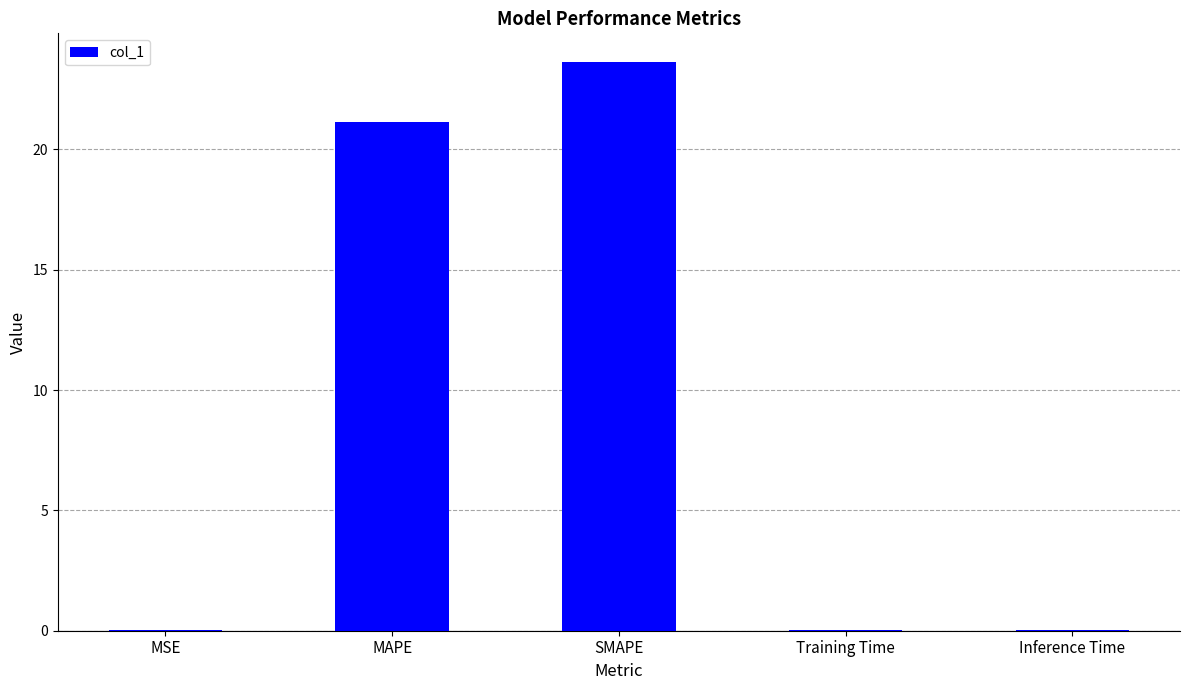

What is the sum of the values at SMAPE and MAPE?

44.8